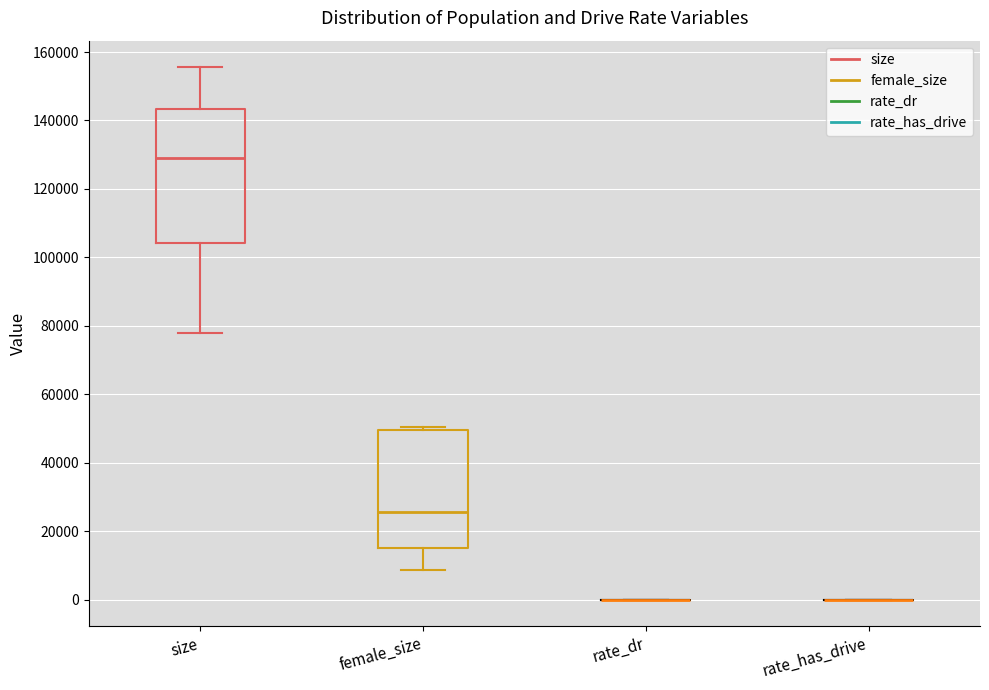

Which box is the tallest, from its lower edge to its upper edge?

size